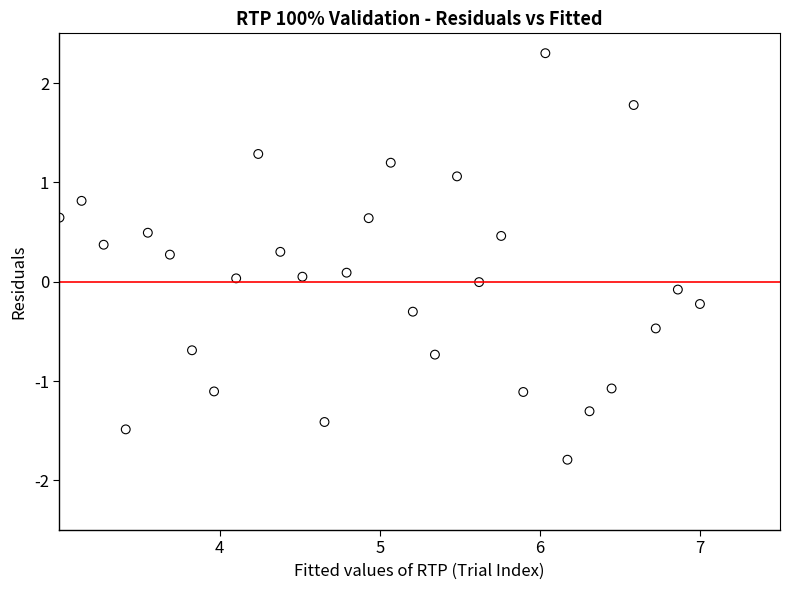

What is the range of X values (max minus min)?

4.0